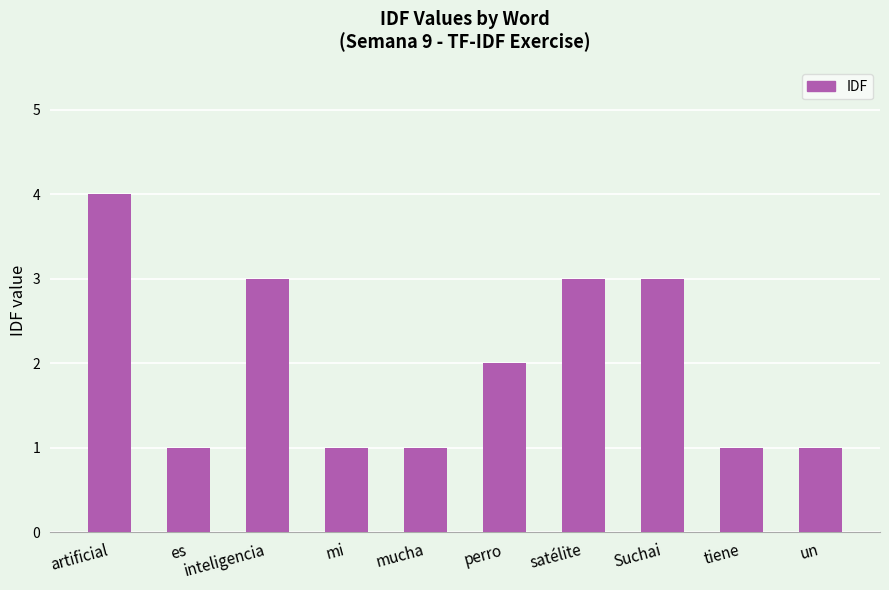

What is the label of the 1st bar from the left?

artificial